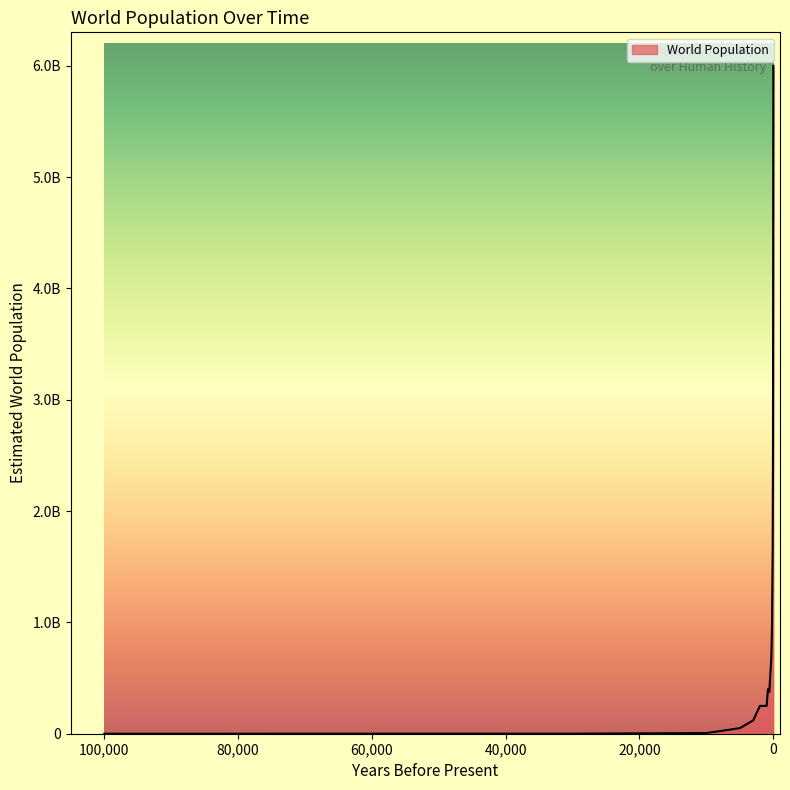

At which category does the chart reach its minimum across all series?

100,000